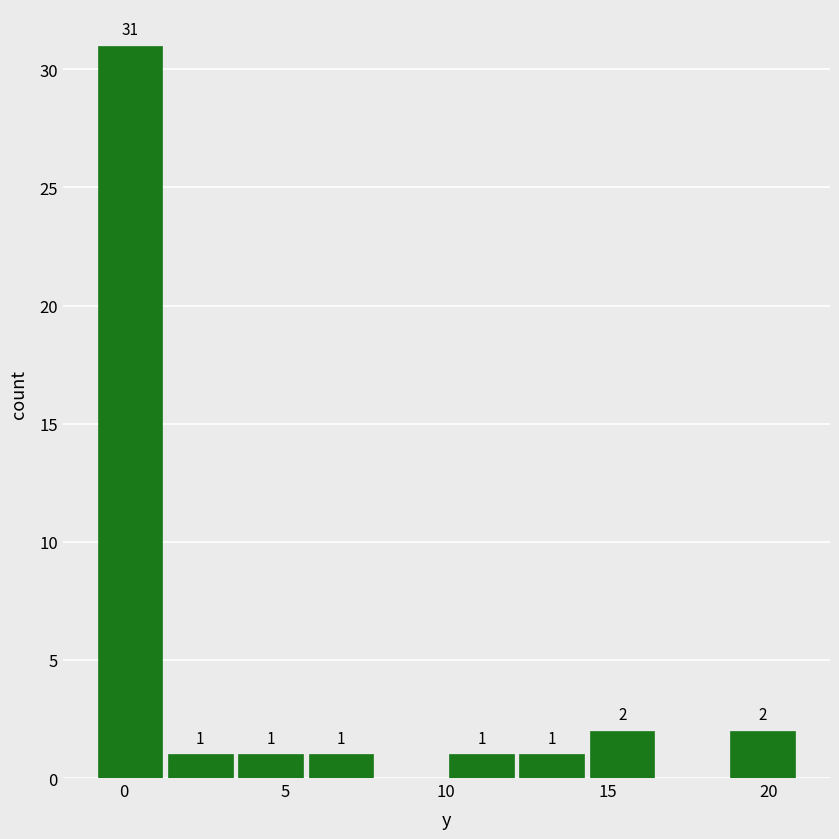

Which range on the x-axis has the tallest bar?

-1.0 to 1.5